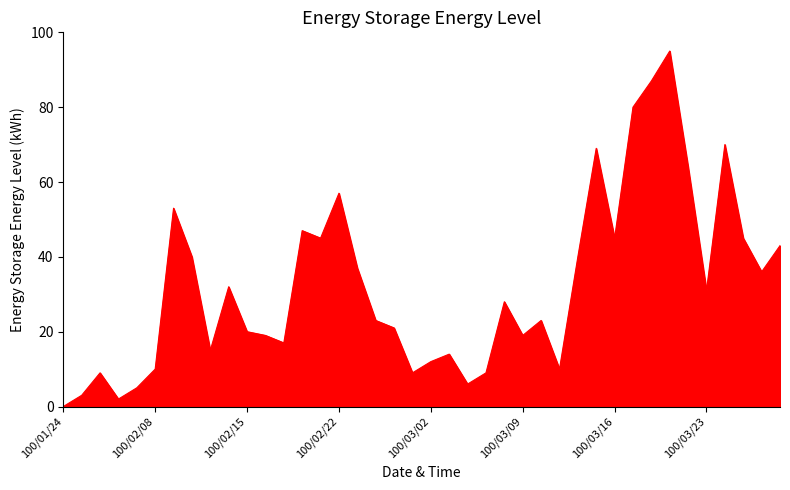

What is the greatest value displayed?

95